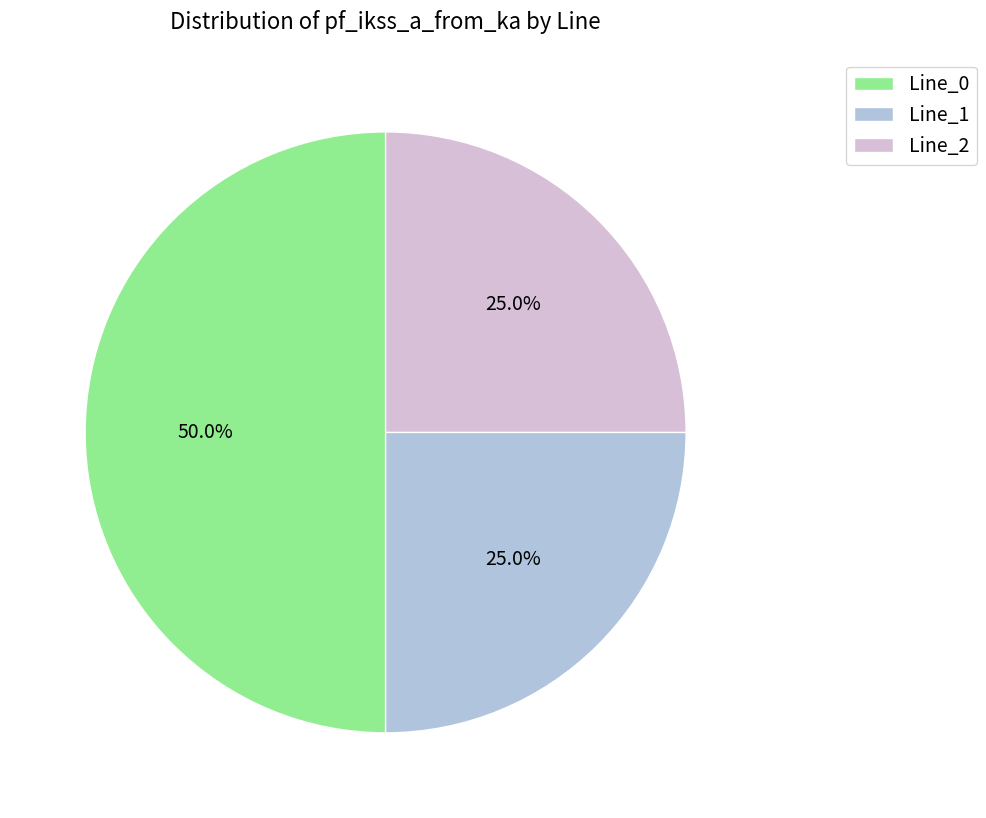

Count the number of slices in the pie.

3